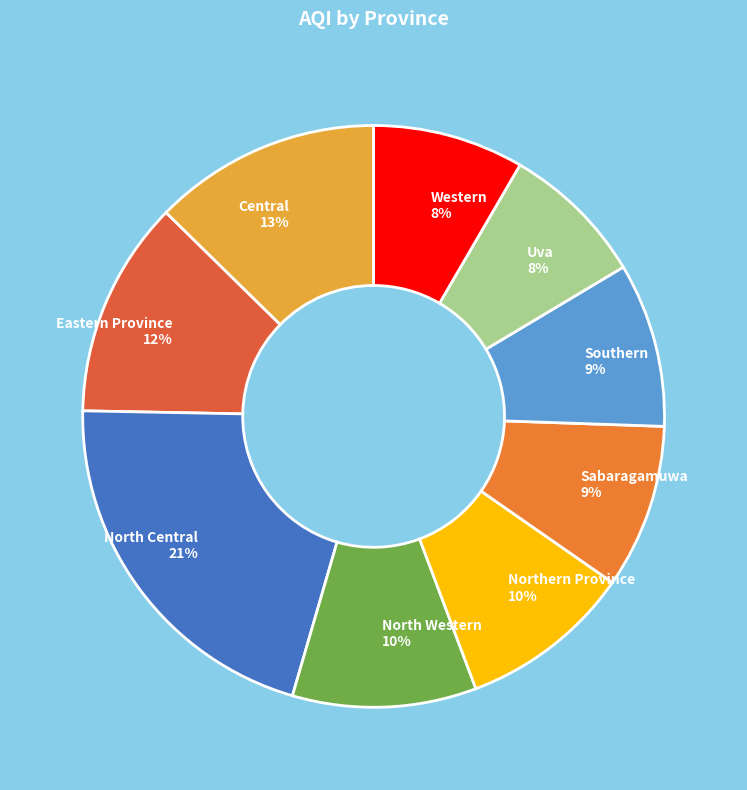

To the nearest percent, what is the average slice percentage?

11%